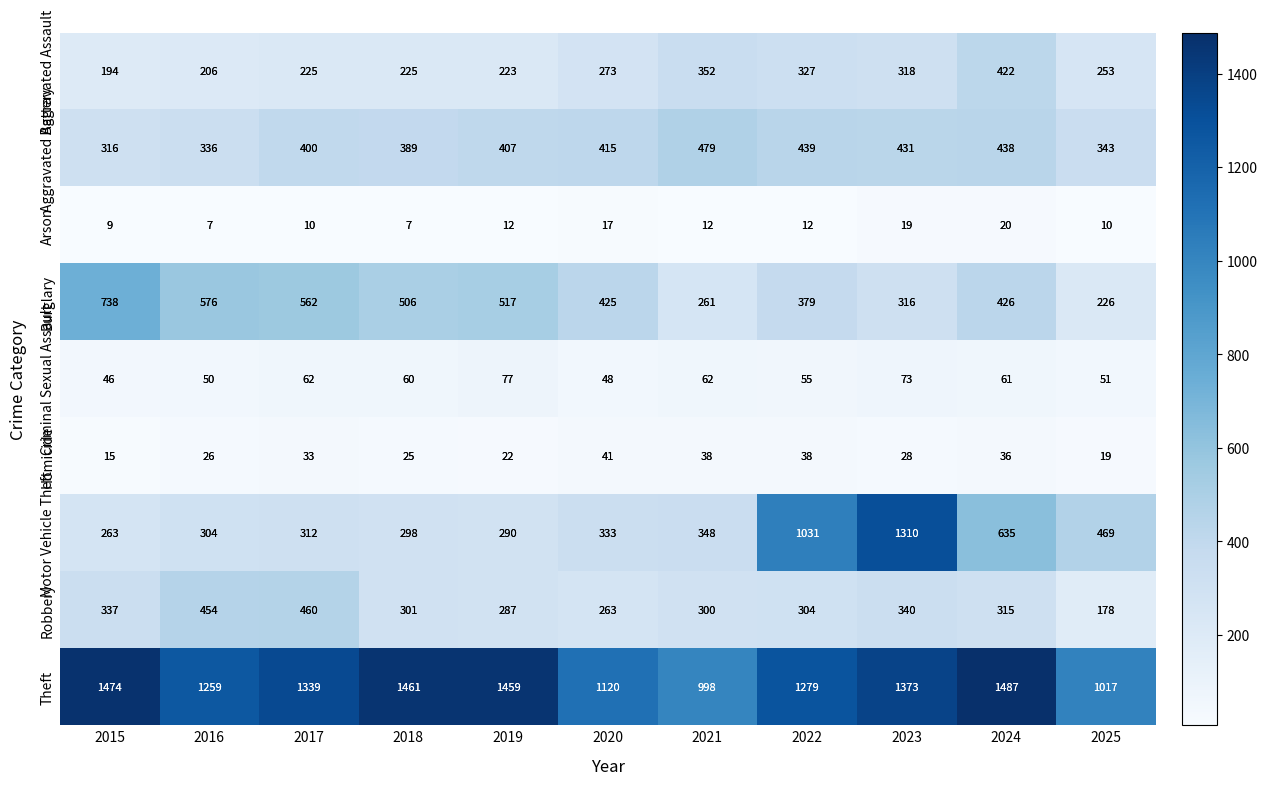

The Arson series shows 19 at 2023. True or false?

True